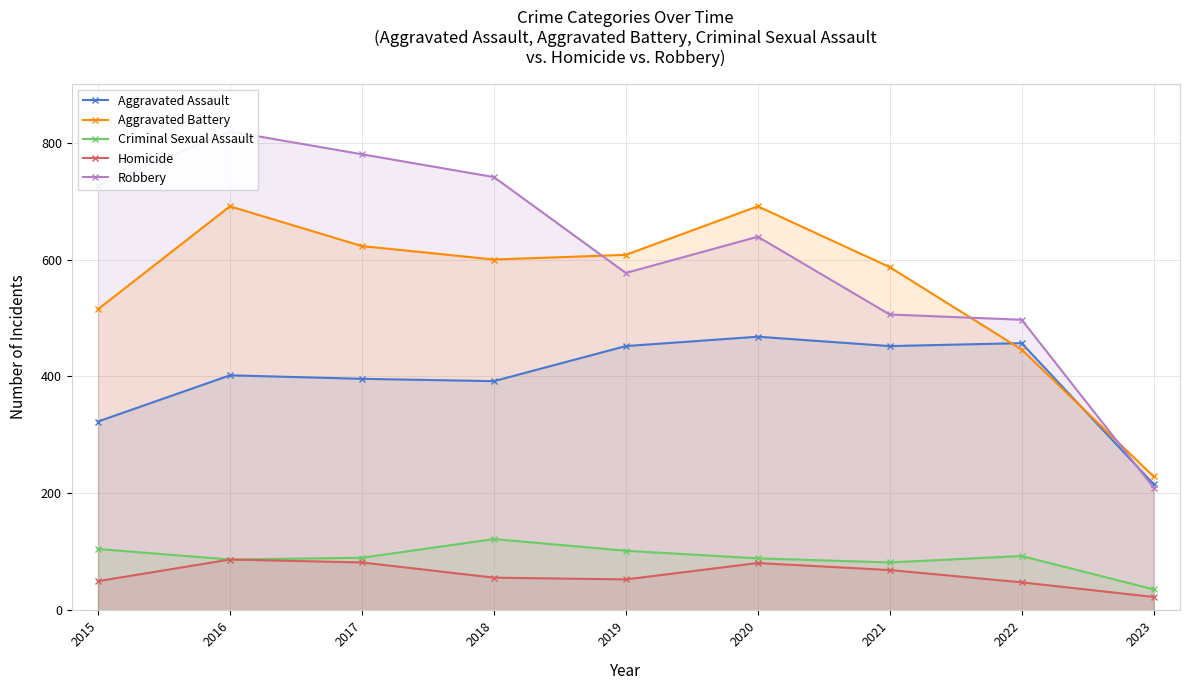

Is it true that Robbery equals 497 at 2022?

True